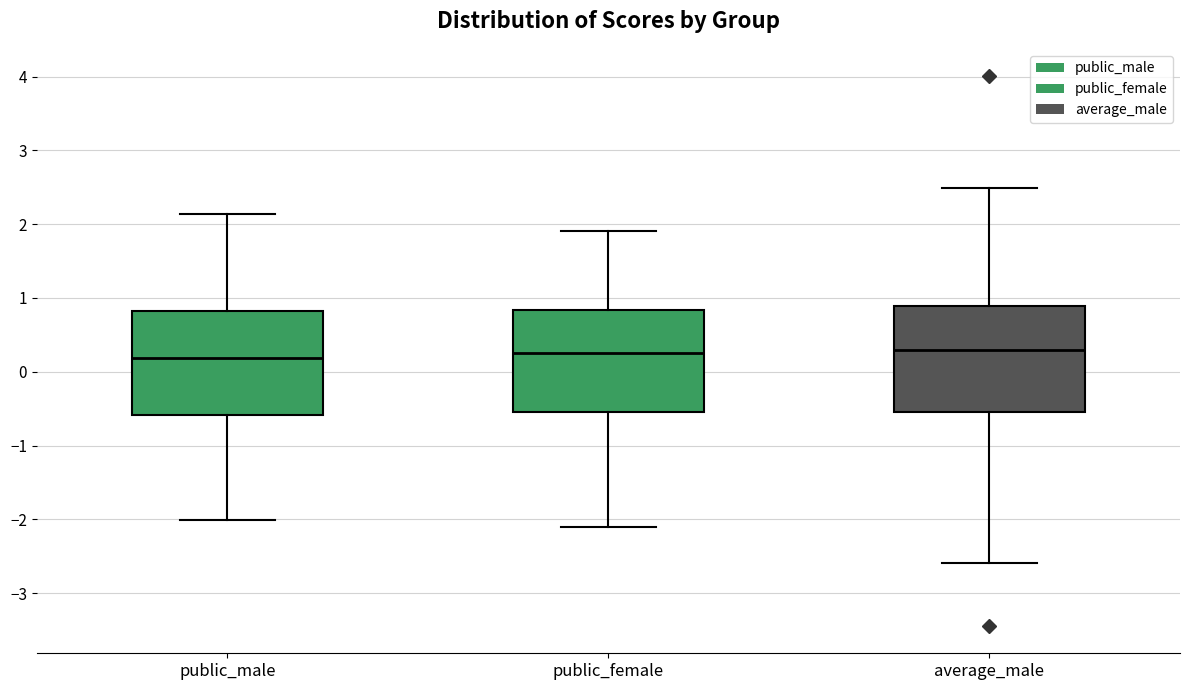

Reading left to right, read every box against the y-axis: the position of its median line, the range the box covers, and the ends of its whiskers. The values are not printed on the chart, so give them approximately, as read against the axis.

public_male: median 0.2, box -0.6 to 0.8, whiskers -2.0 to 2.1
public_female: median 0.3, box -0.5 to 0.8, whiskers -2.1 to 1.9
average_male: median 0.3, box -0.5 to 0.9, whiskers -2.6 to 2.5